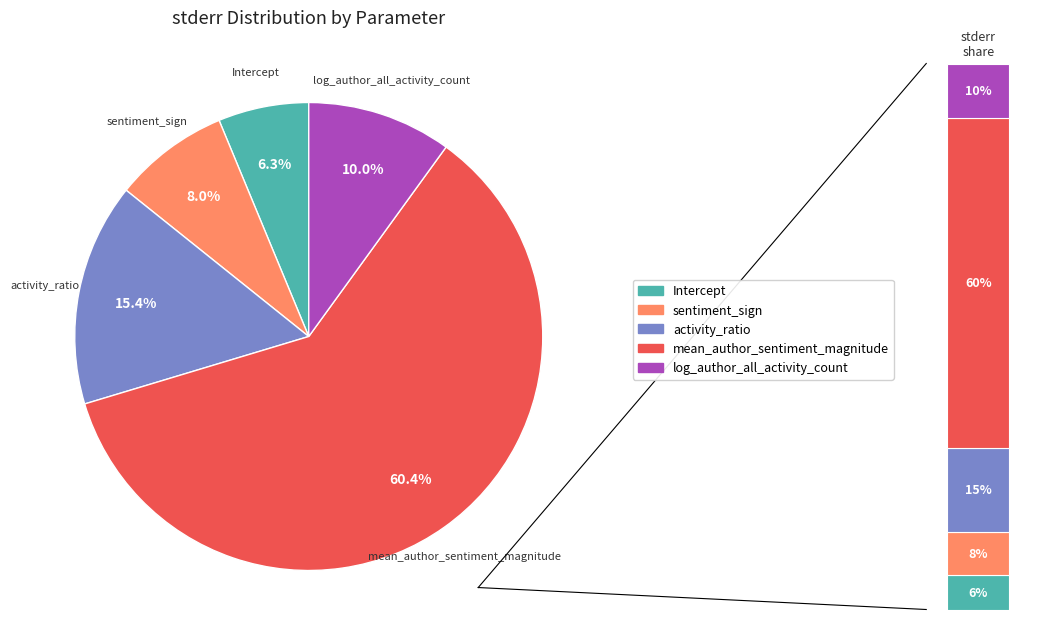

To the nearest percent, what is the difference between the log_author_all_activity_count and mean_author_sentiment_magnitude slice percentages?

50%